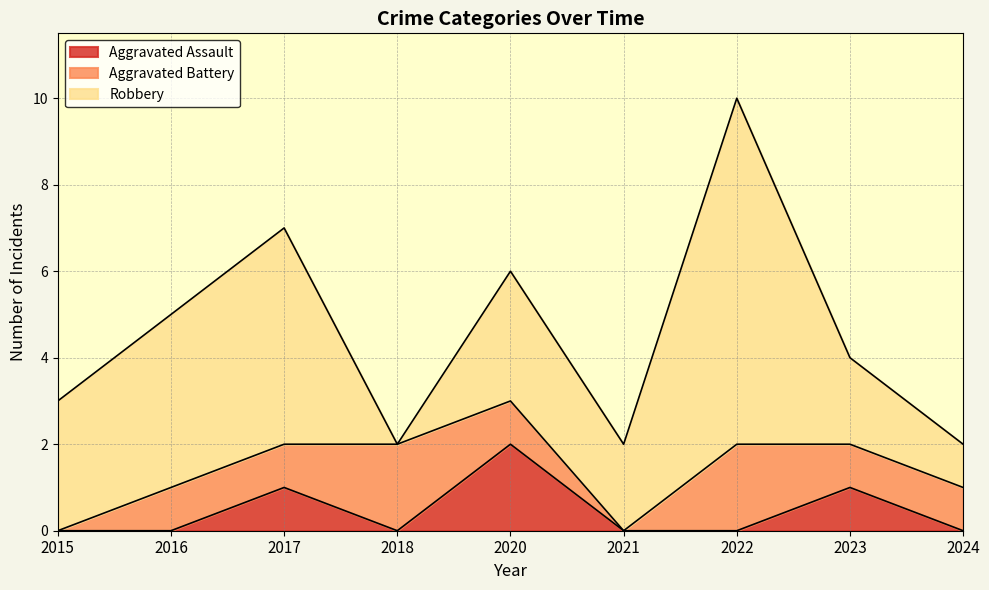

How many distinct data groups are displayed?

3